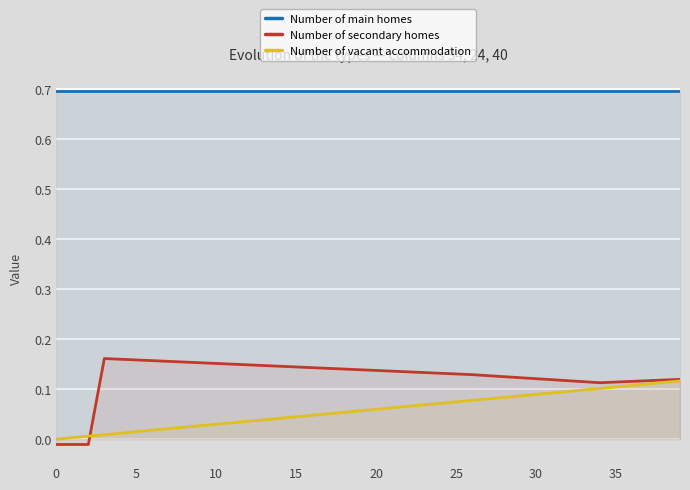

Rank the series by their maximum value, from highest to lowest.

Number of main homes, Number of secondary homes, Number of vacant accommodation